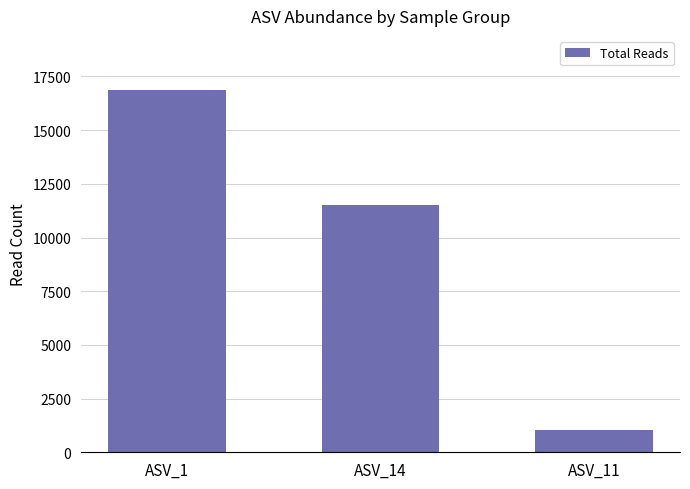

What is the greatest value displayed?

16859